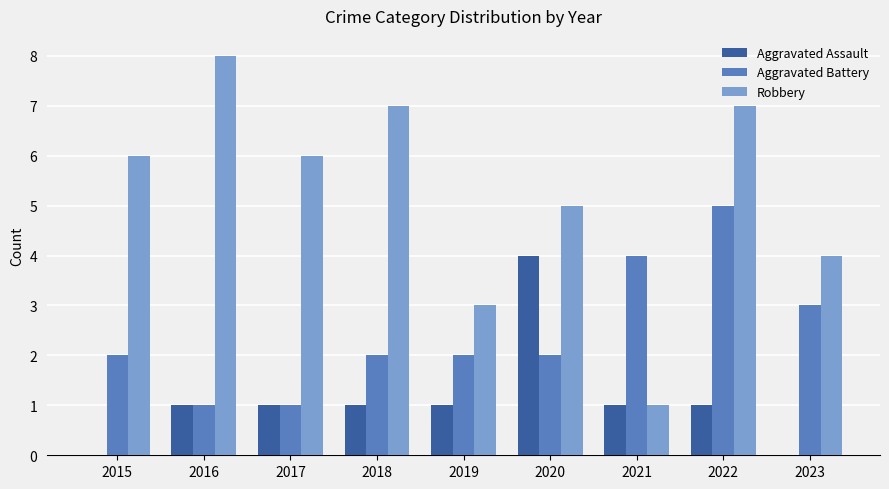

Between 2017 and 2020, which series saw the biggest shift?

Aggravated Assault